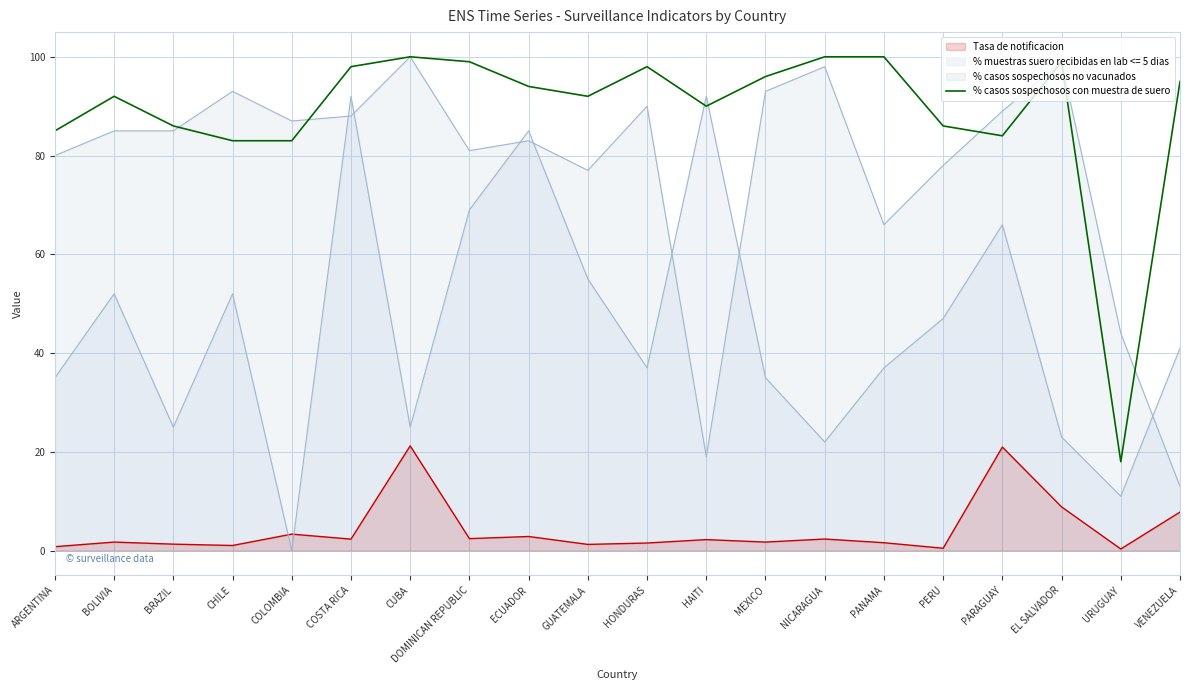

How many interior local peaks (higher than both neighbors) does the data have?

4